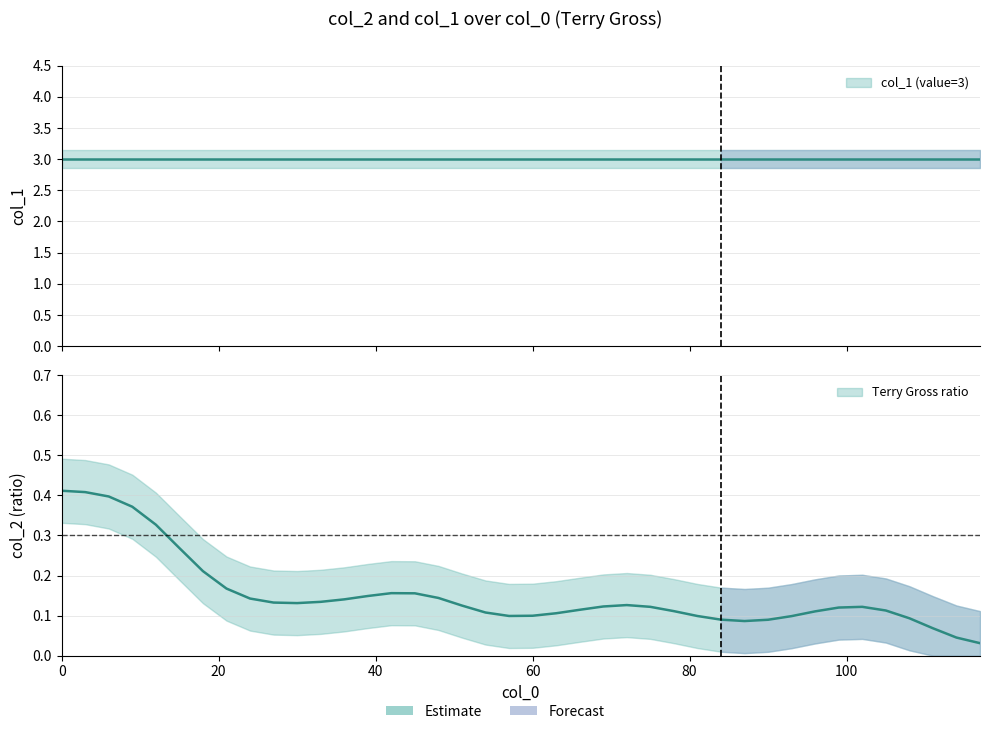

What is the value of the Terry Gross point at the 18th from the left?

0.1